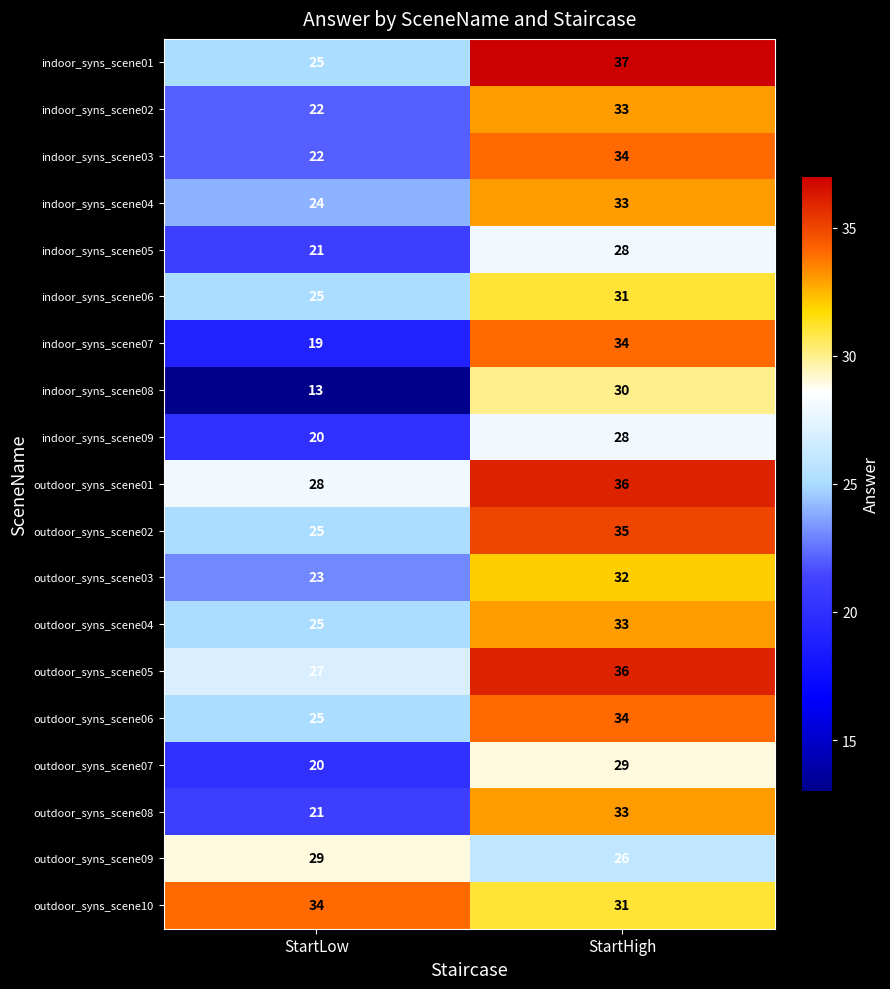

What is the smallest value displayed?

13